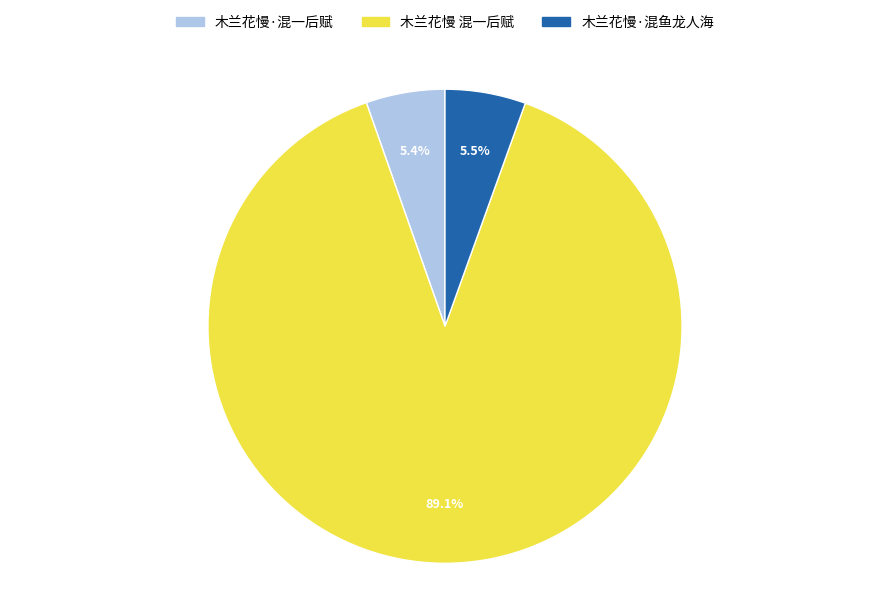

To the nearest percent, what is the difference between the largest and smallest slice percentages?

84%